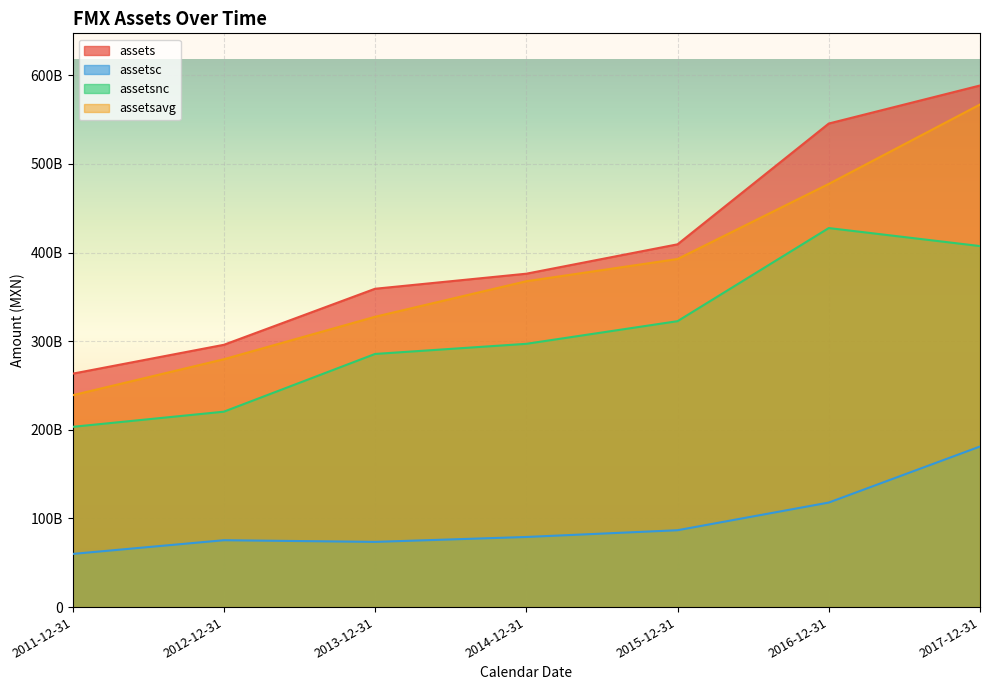

The assetsnc series shows 249731071930 at 2017-12-31. True or false?

False